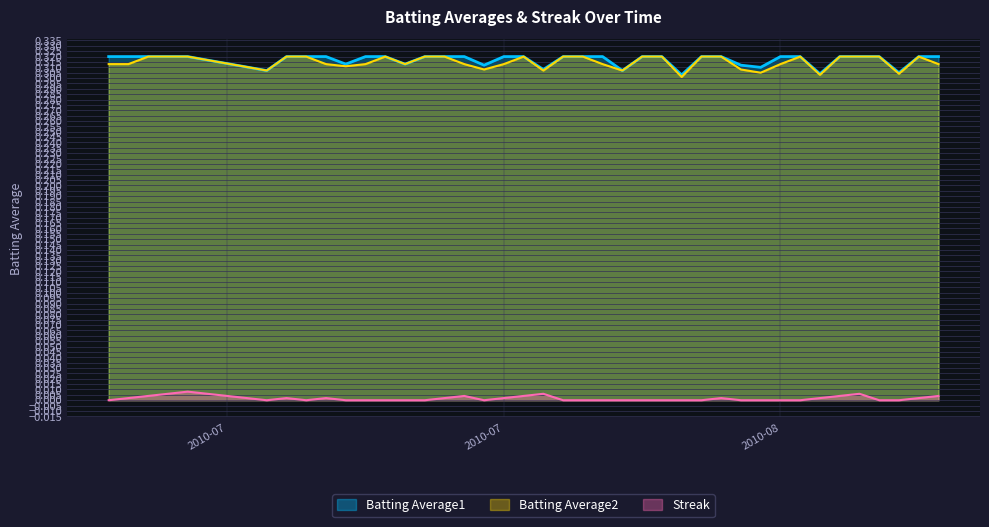

Rank the series by their maximum value, from lowest to highest.

Streak, Batting Average1, Batting Average2